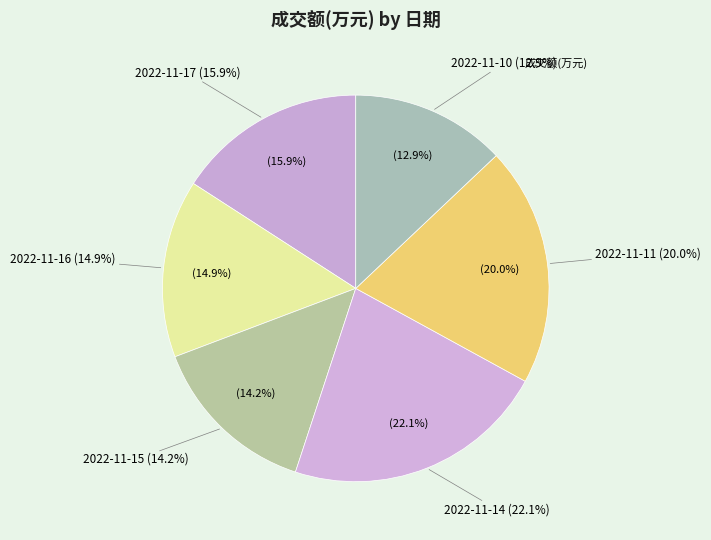

Approximately how many times larger is the value at 2022-11-11 compared to 2022-11-15?

1.4